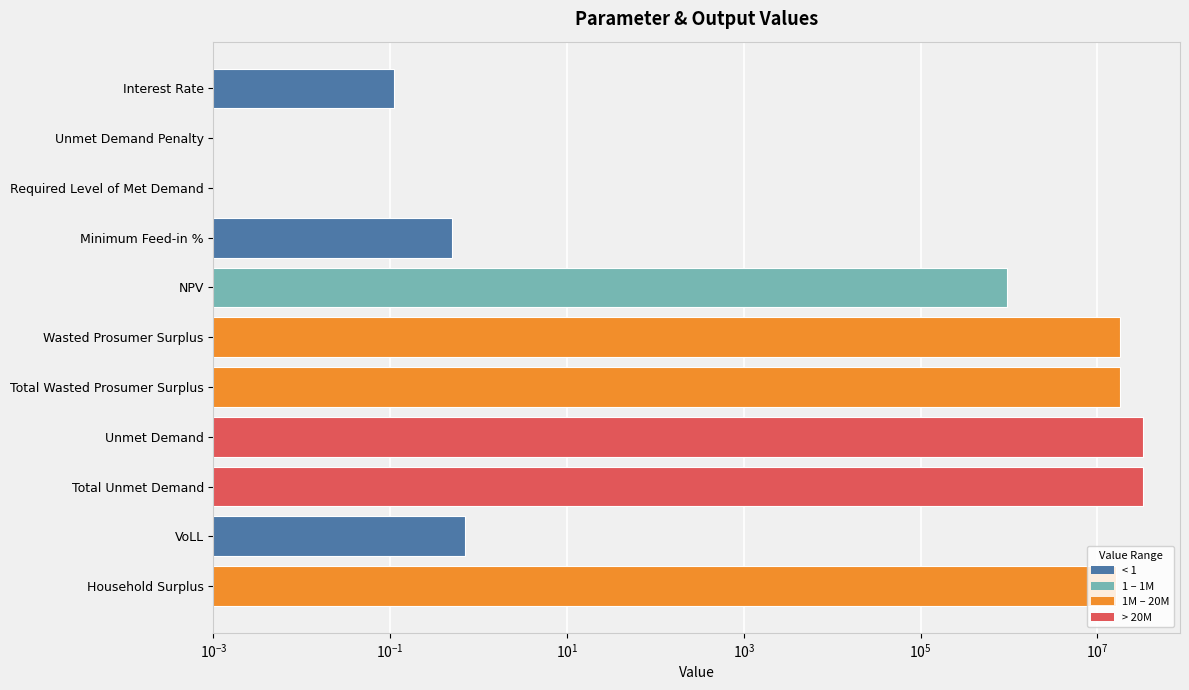

Are the bars horizontal?

Yes